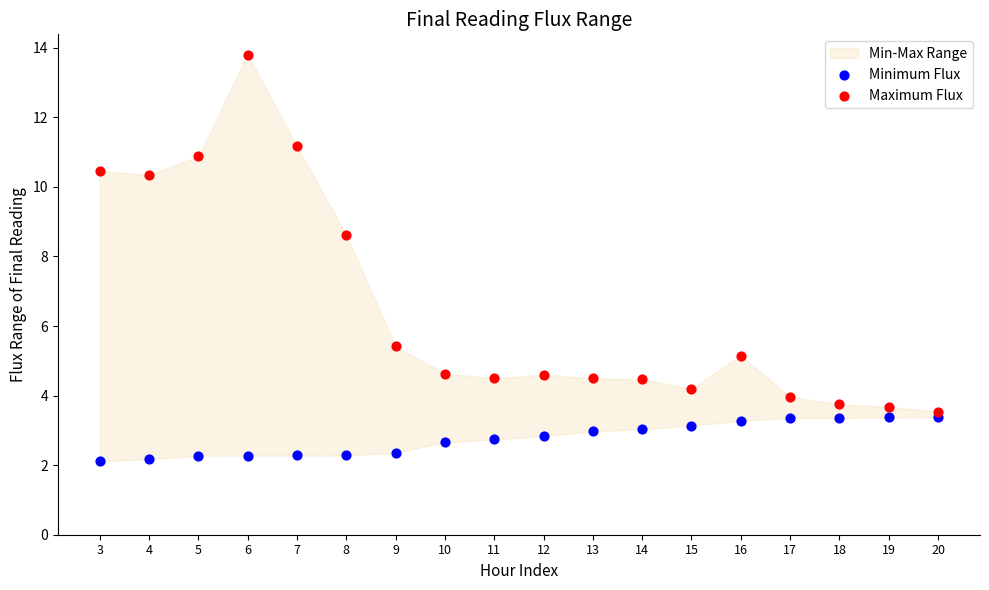

Which series has the widest spread of Y values?

Maximum Flux